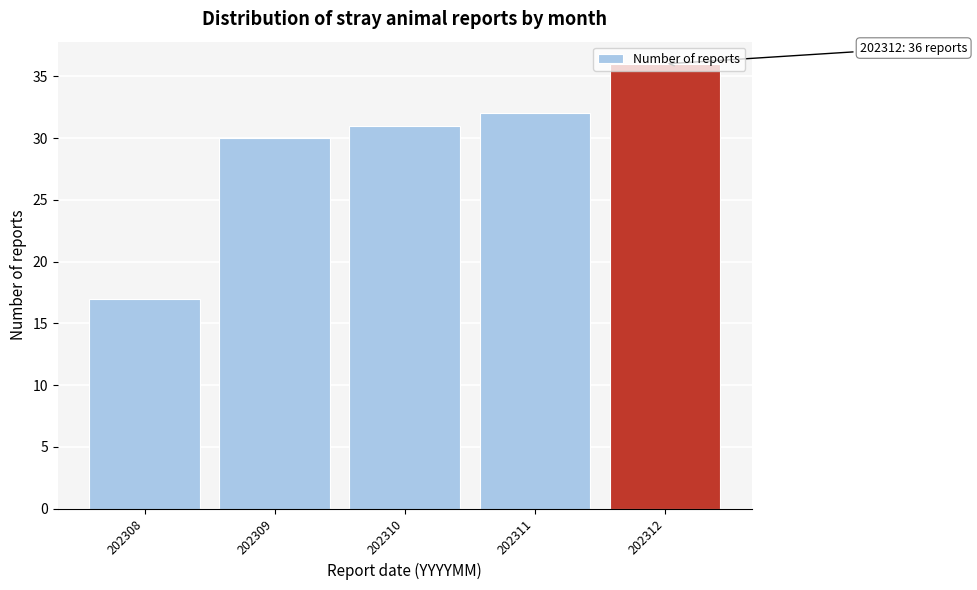

What is the value of the 1st bar from the left?

17